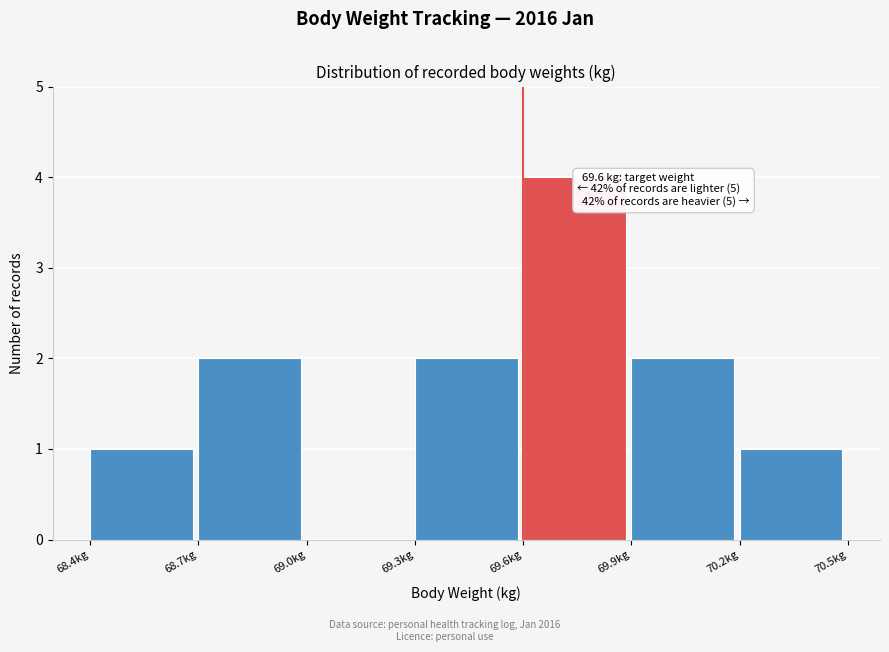

Over which range of the x-axis is the bar tallest?

69.6 to 69.9